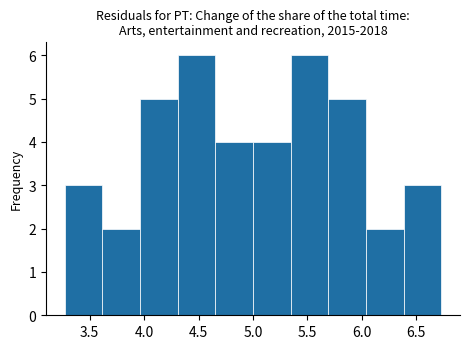

Reading left to right, transcribe this chart: for each bar, give the range it covers on the x-axis and its height. Neither the bar edges nor the heights are printed on the chart, so give them approximately, as read against the axes.

3.25 to 3.60: 3
3.60 to 3.95: 2
3.95 to 4.30: 5
4.30 to 4.65: 6
4.65 to 5.00: 4
5.00 to 5.35: 4
5.35 to 5.70: 6
5.70 to 6.05: 5
6.05 to 6.40: 2
6.40 to 6.75: 3